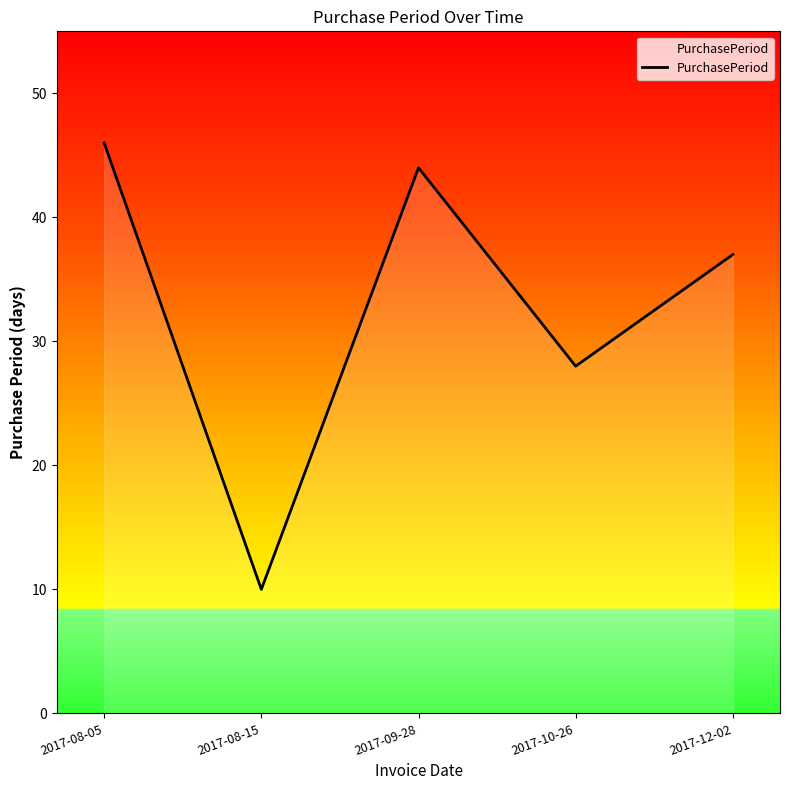

How many interior local valleys (lower than both neighbors) does the data have?

2